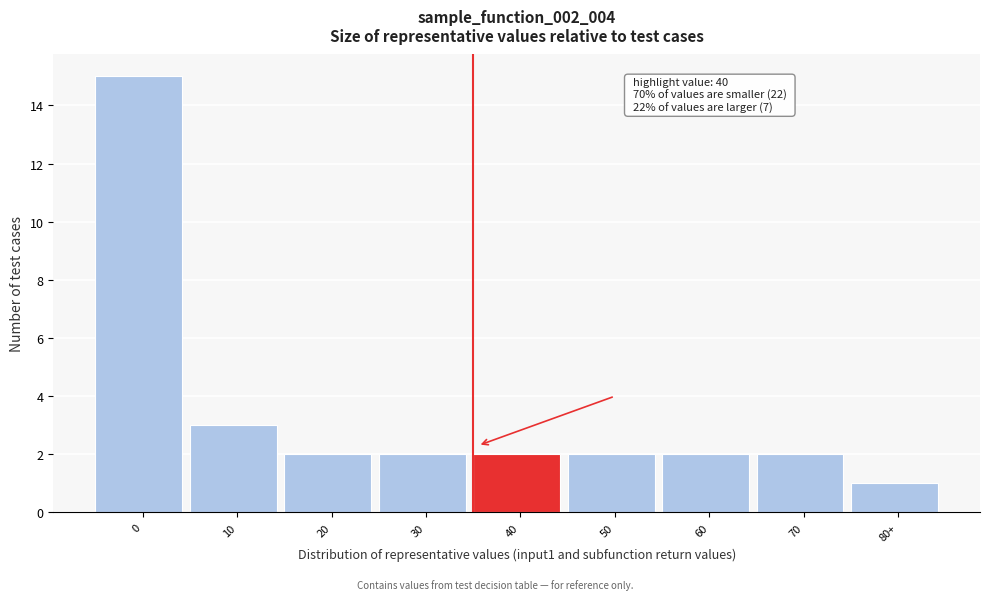

Reading left to right, what are all the values shown in this chart?

15	3	2	2	2	2	2	2	1